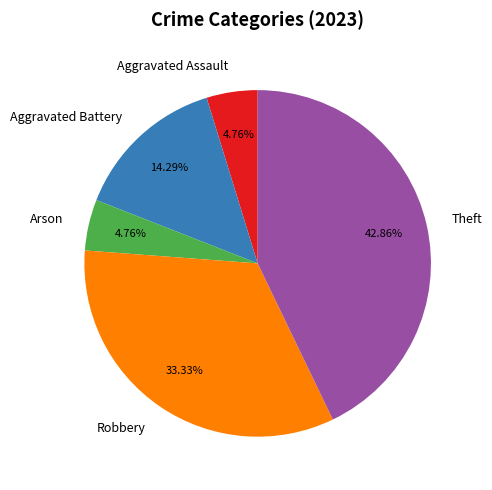

The Robbery slice represents 43% of the pie. True or false?

False